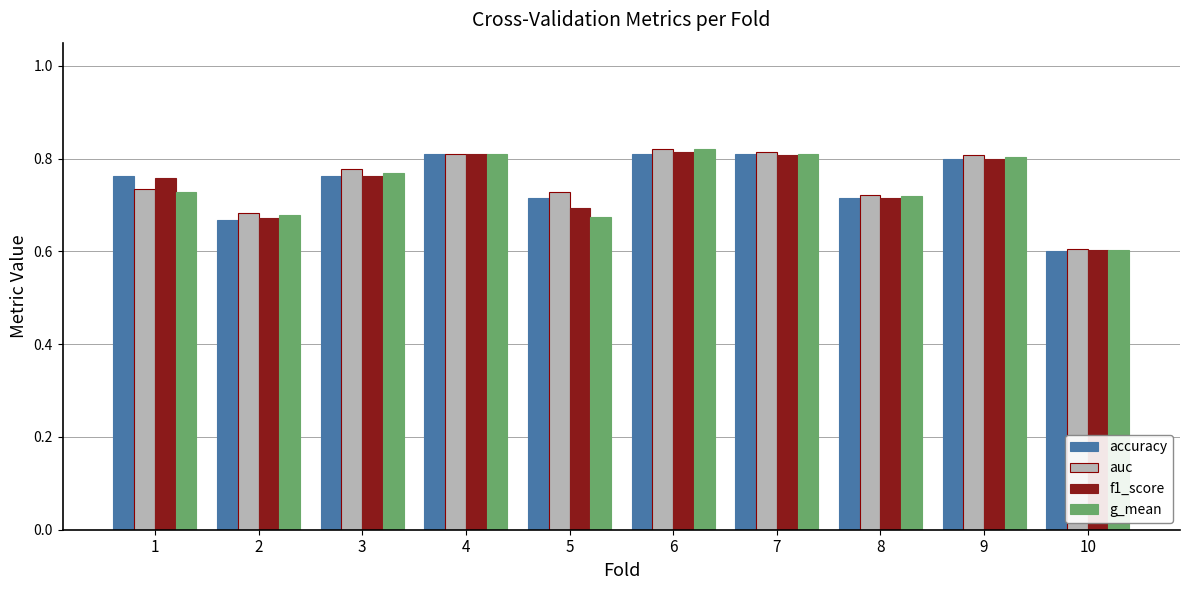

Where is auc nearest to the value 0?

10